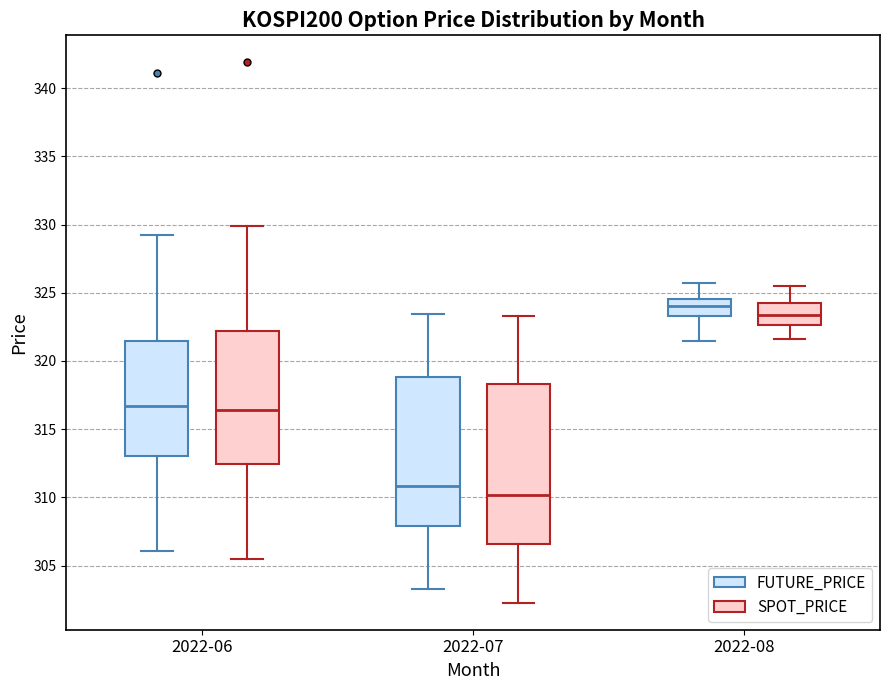

Which box's median line is the highest?

2022-08 (FUTURE_PRICE)